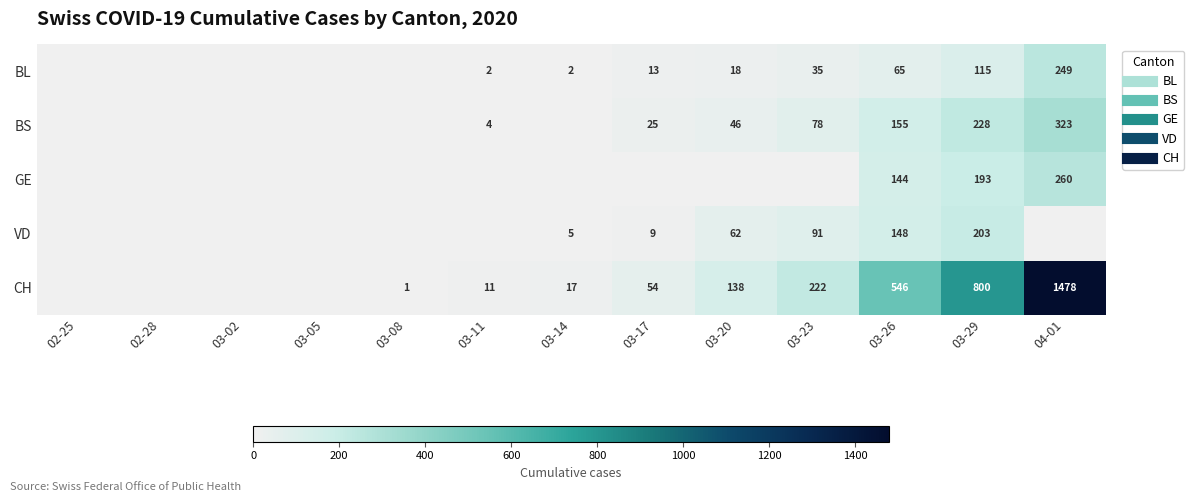

Rank the series by their maximum value, from lowest to highest.

VD, BL, GE, BS, CH